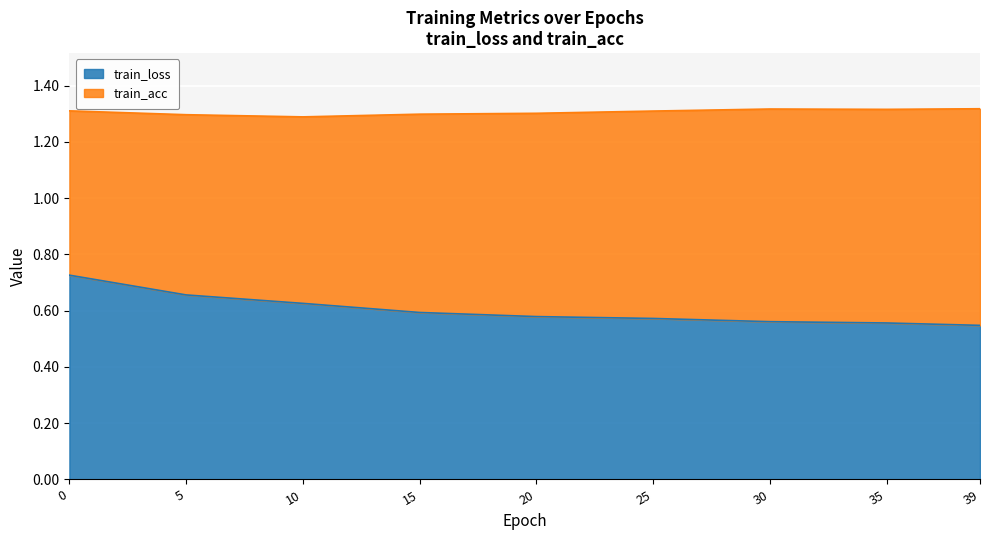

What is the total value across all series at 5?

1.3